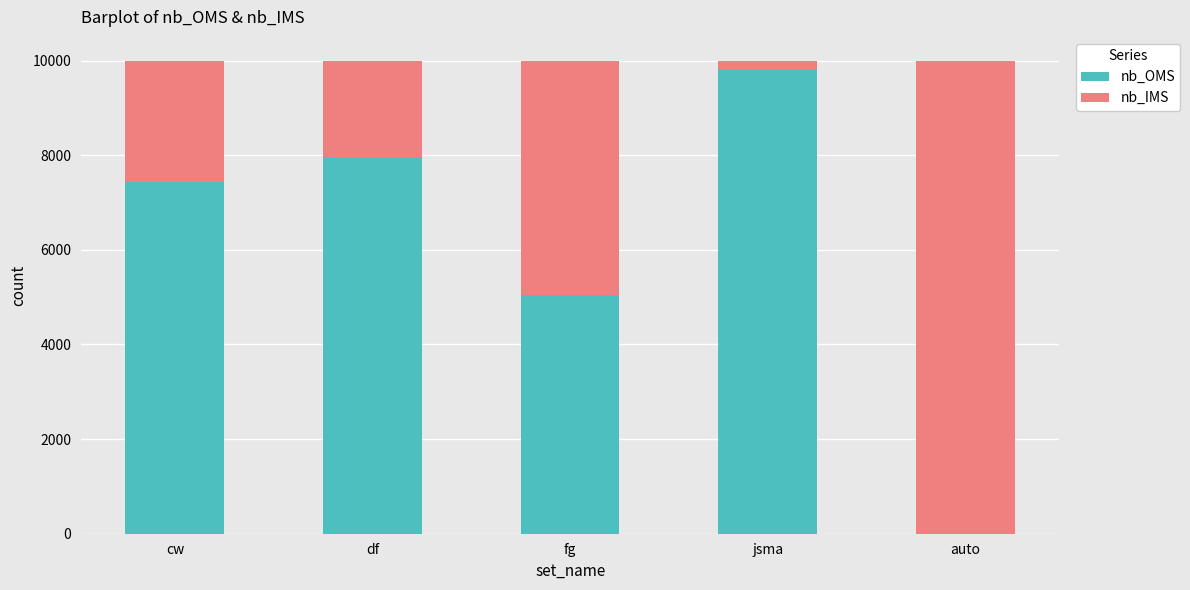

True or false: nb_OMS has a value of 9824 at jsma.

True